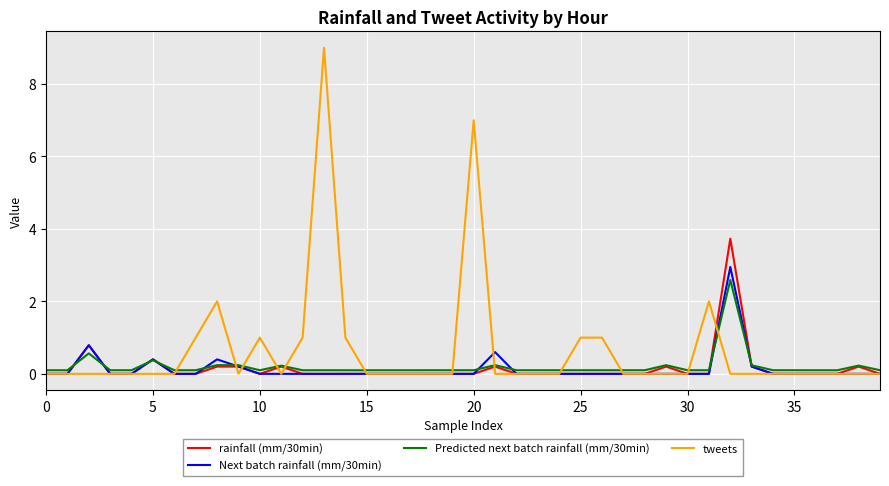

Which series has the largest range (max minus min)?

tweets